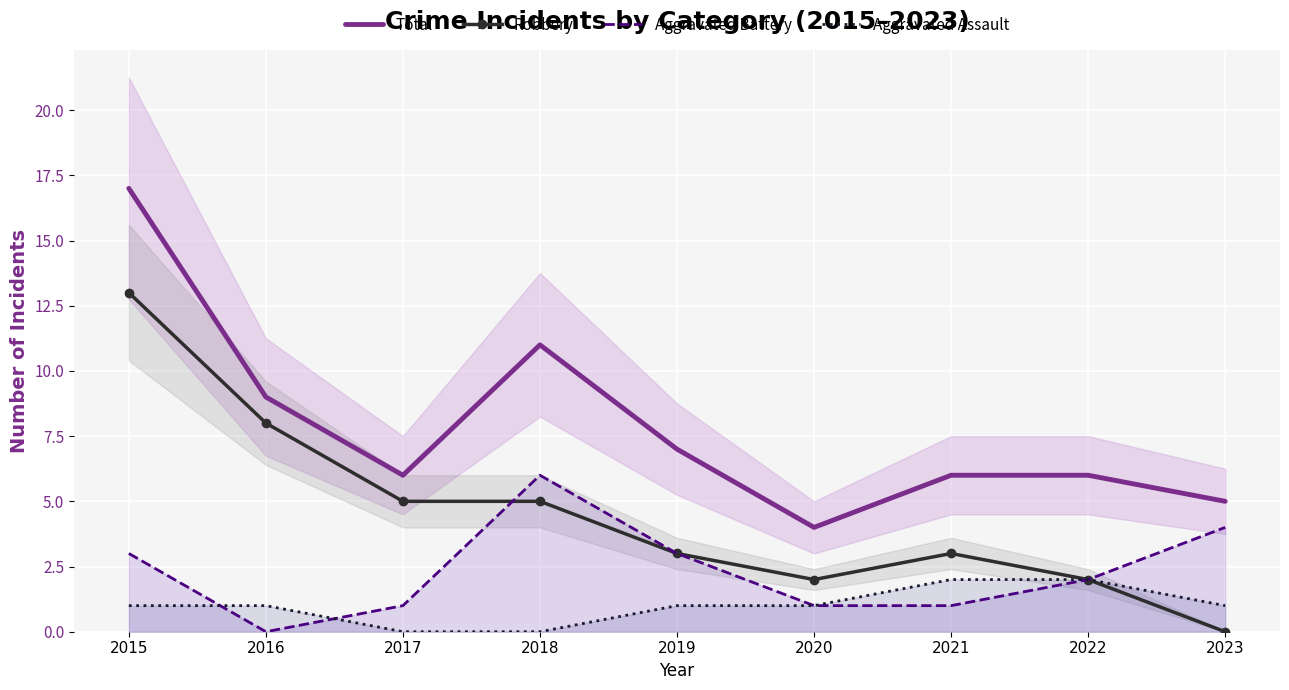

What is the average value of the Aggravated Assault series?

1